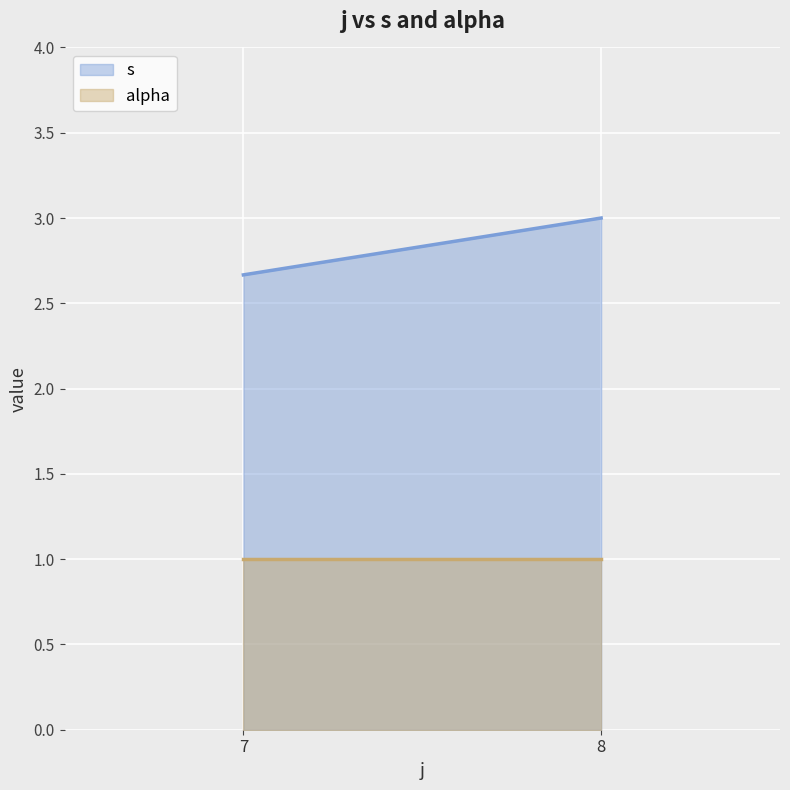

What is the average value of the alpha series?

1